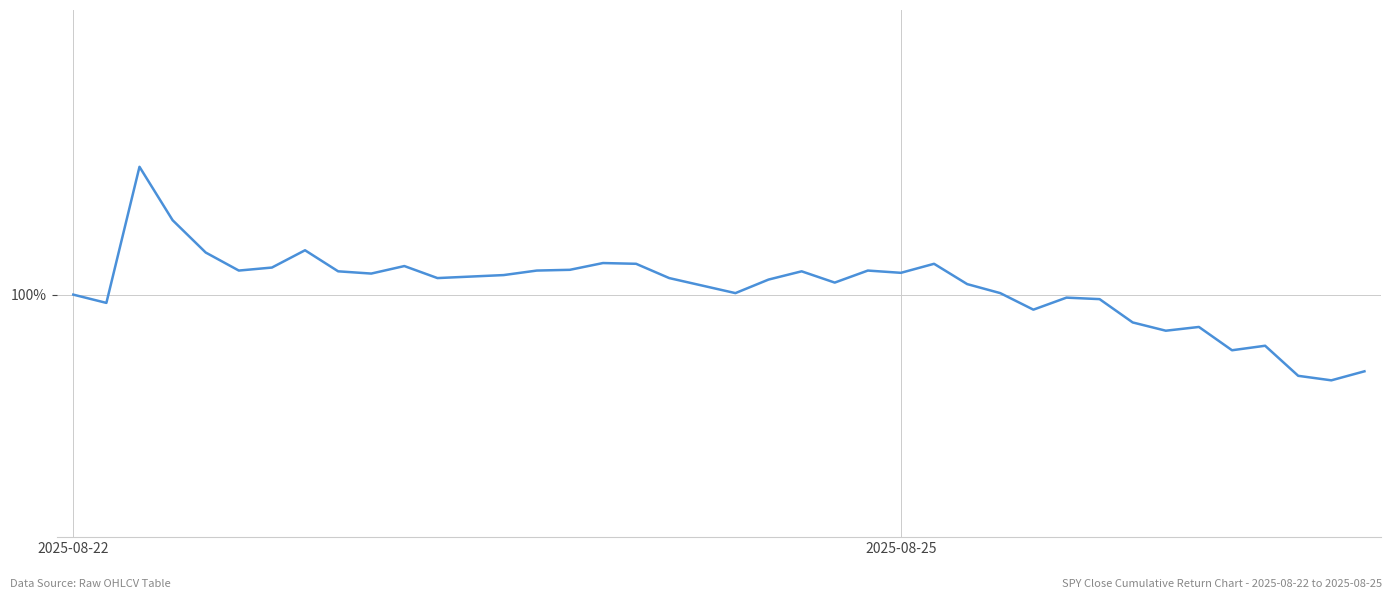

At which category does the data reach its first local peak?

2